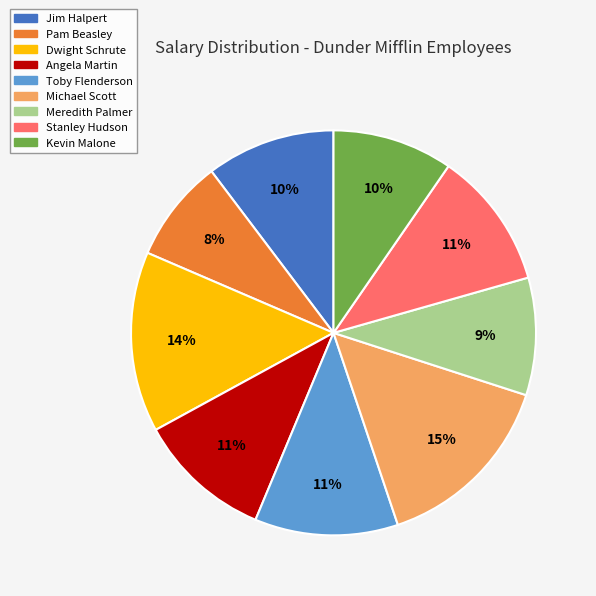

To the nearest percent, what is the combined percentage of Kevin Malone and Dwight Schrute?

24%